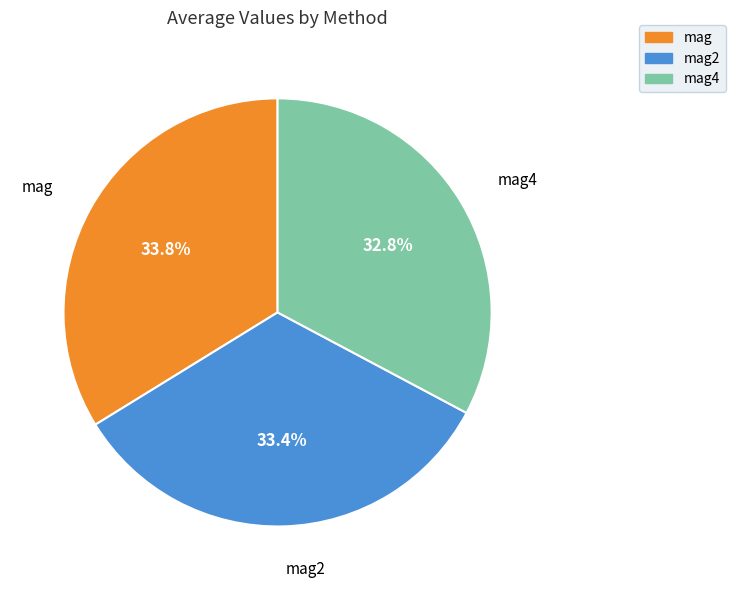

Is there a majority slice in this chart?

No